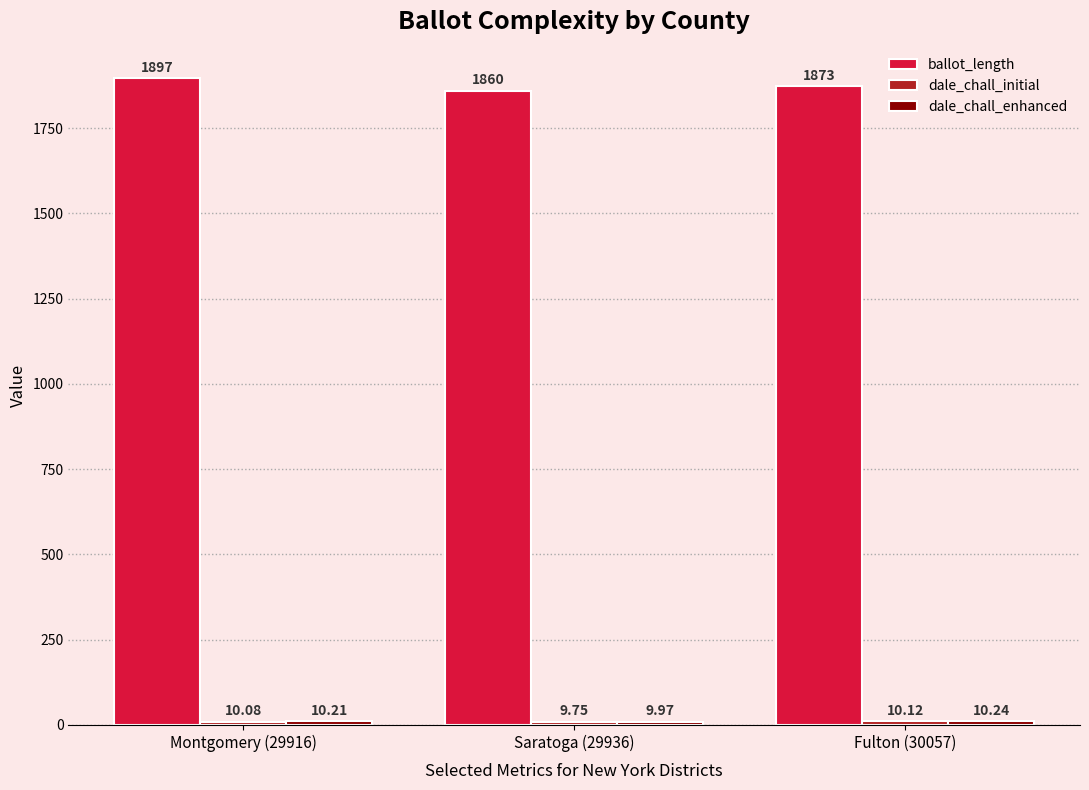

What is the label of the 3rd bar from the left?

Fulton (30057)